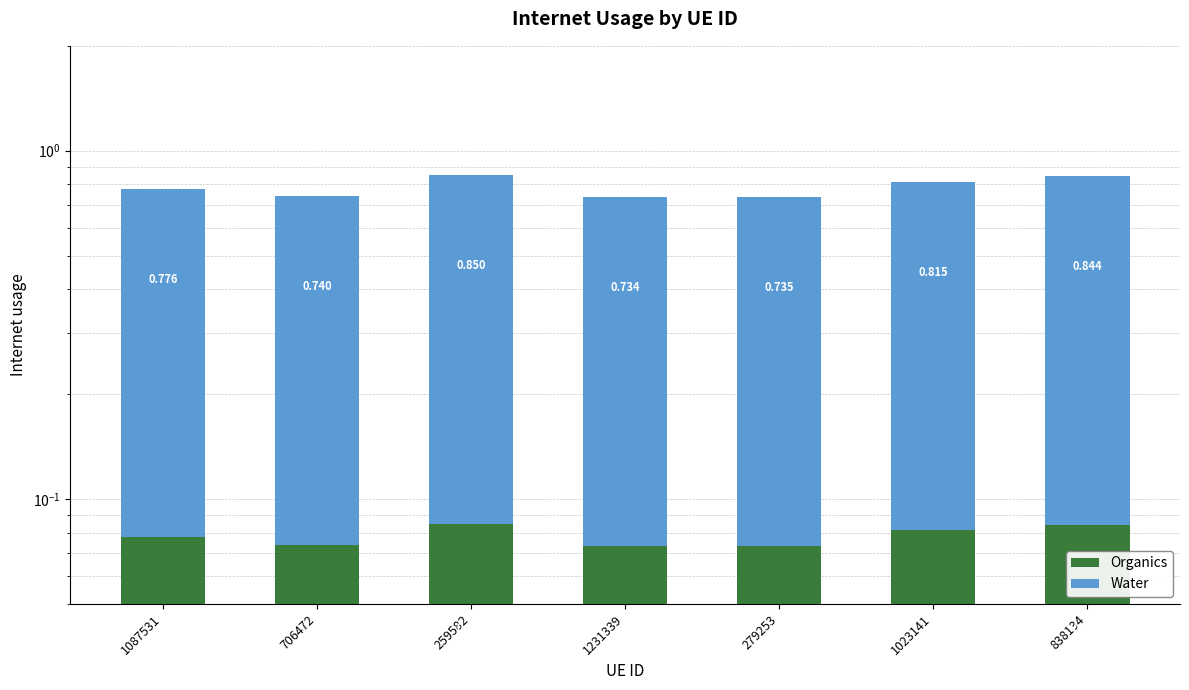

Does the chart contain any negative values?

No